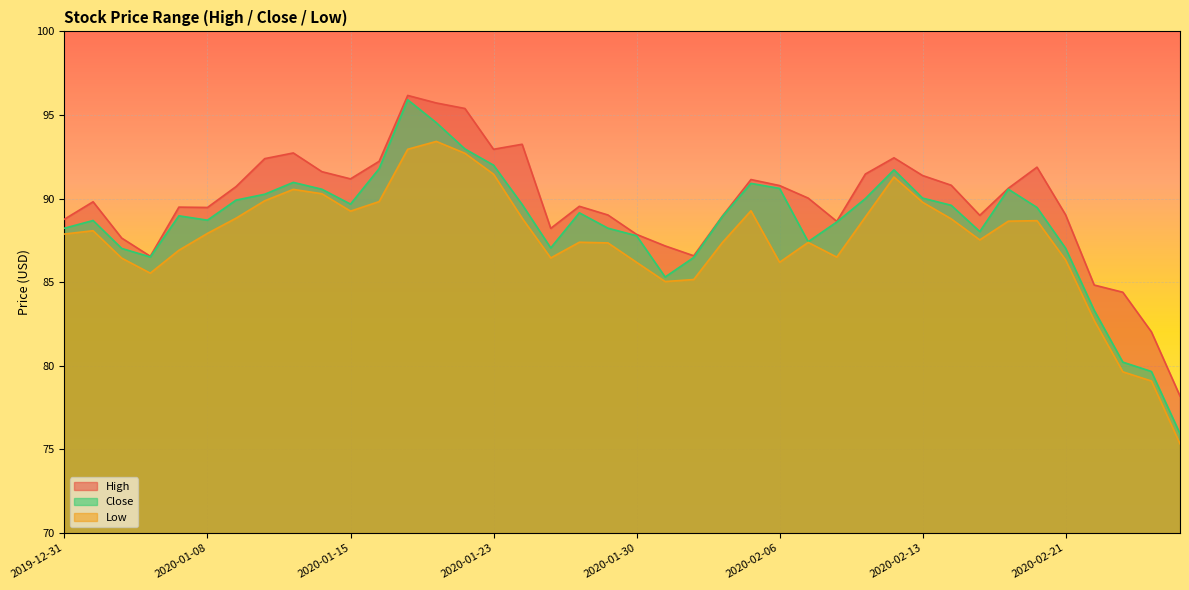

What is the highest value of the Low series?

93.4